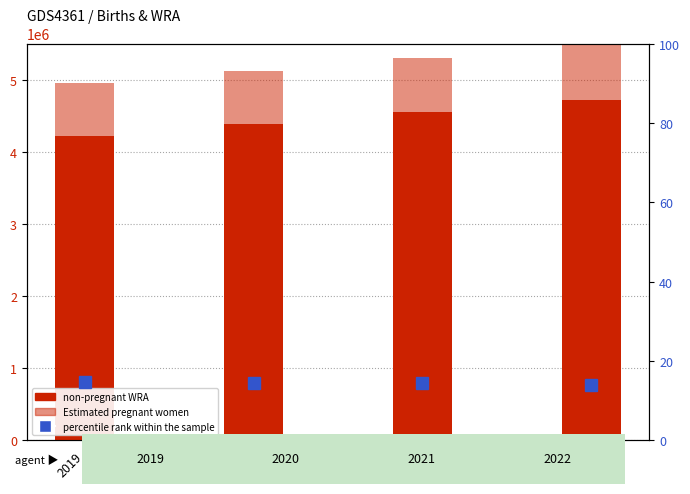

Between 2020 and 2021, which series saw the biggest shift?

non-pregnant WRA